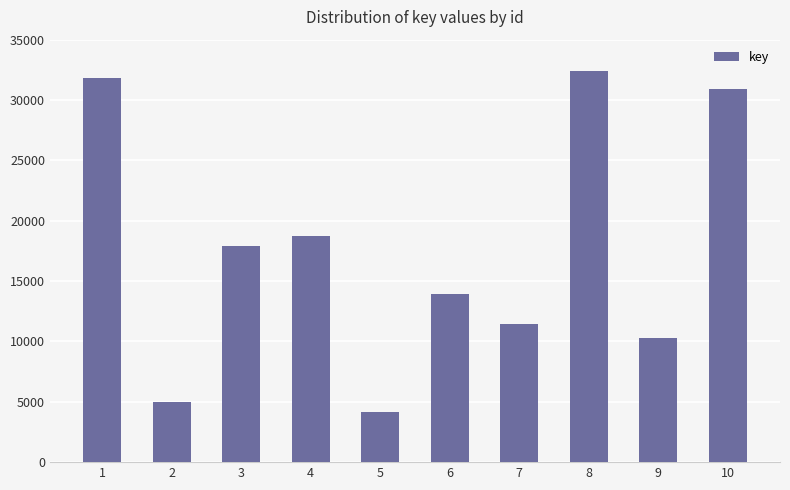

What is the change in value from 1 to 7?

-20361